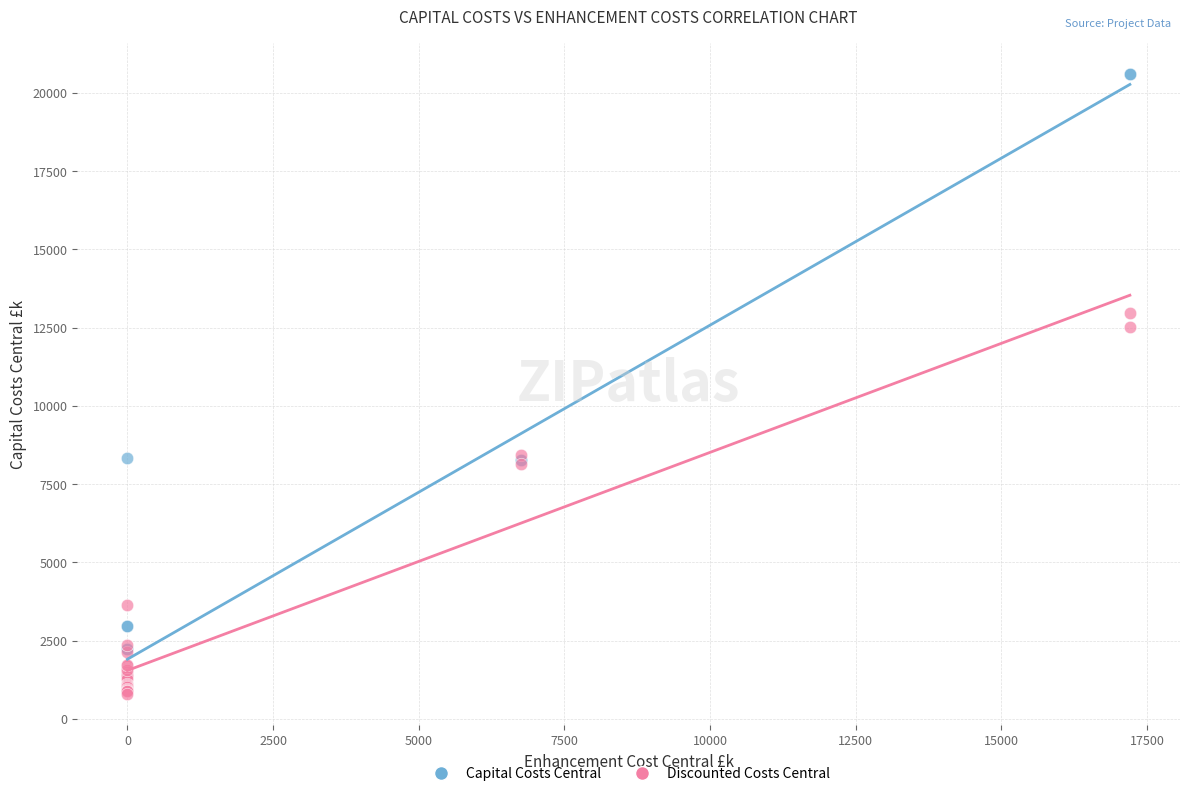

Across all series, what Y value is closest to 10695?

12515.9